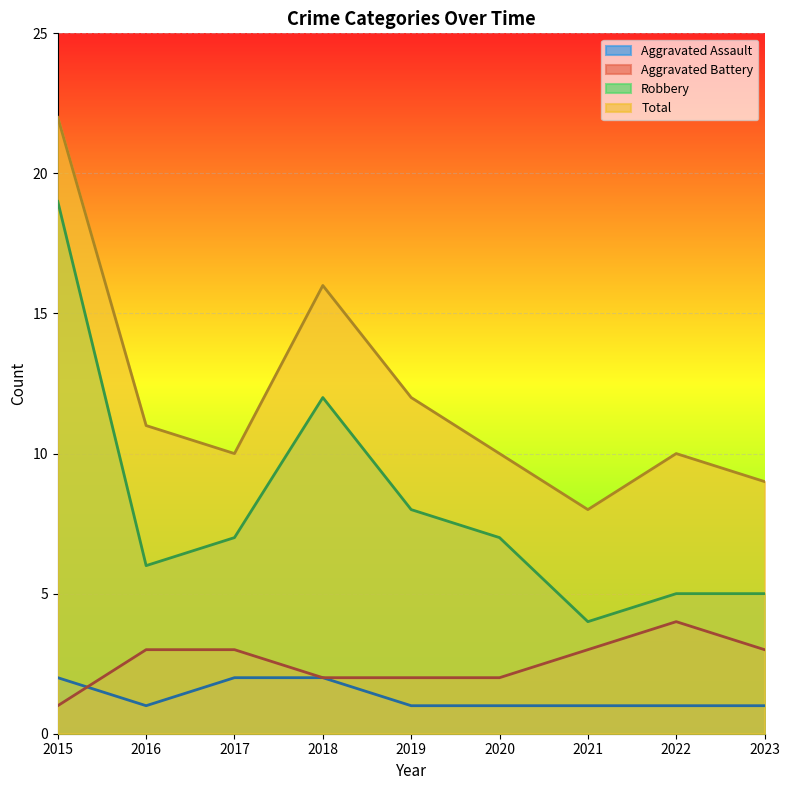

At which category does Aggravated Assault reach its first local valley?

2016